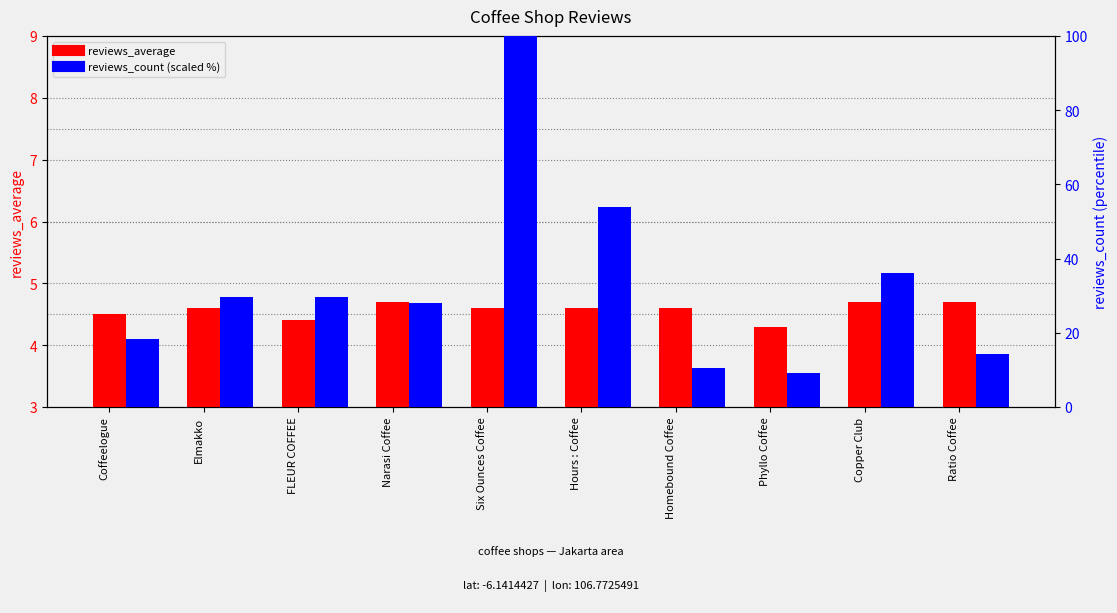

What is the approximate value of reviews_count (scaled) at Narasi Coffee?

28.0